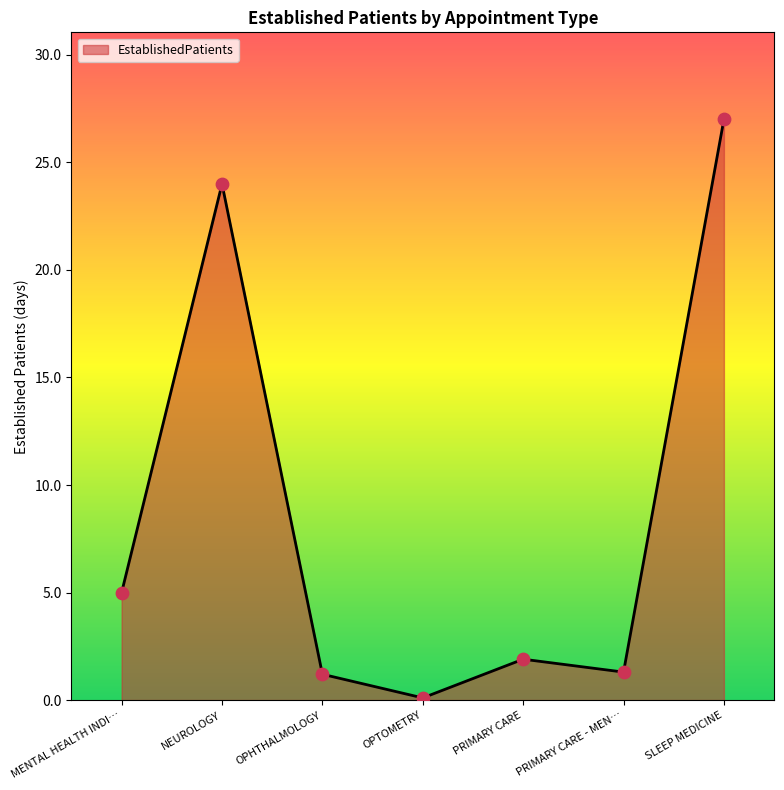

What is the change in value from PRIMARY CARE to SLEEP MEDICINE?

+25.1